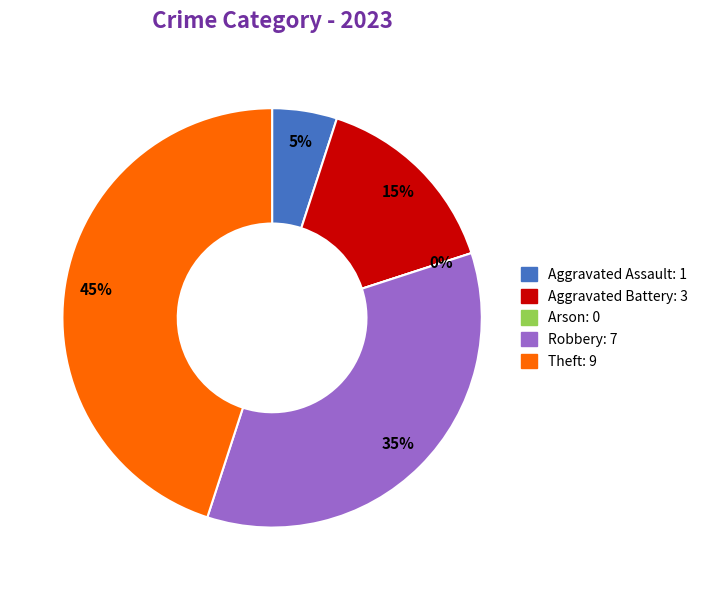

The Theft slice represents 37% of the pie. True or false?

False